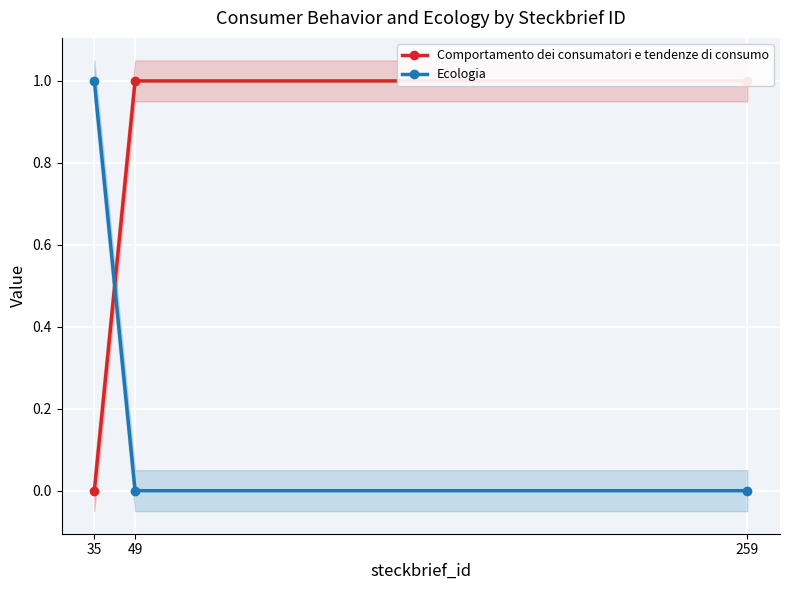

Which has a higher value, 49 or 259?

49